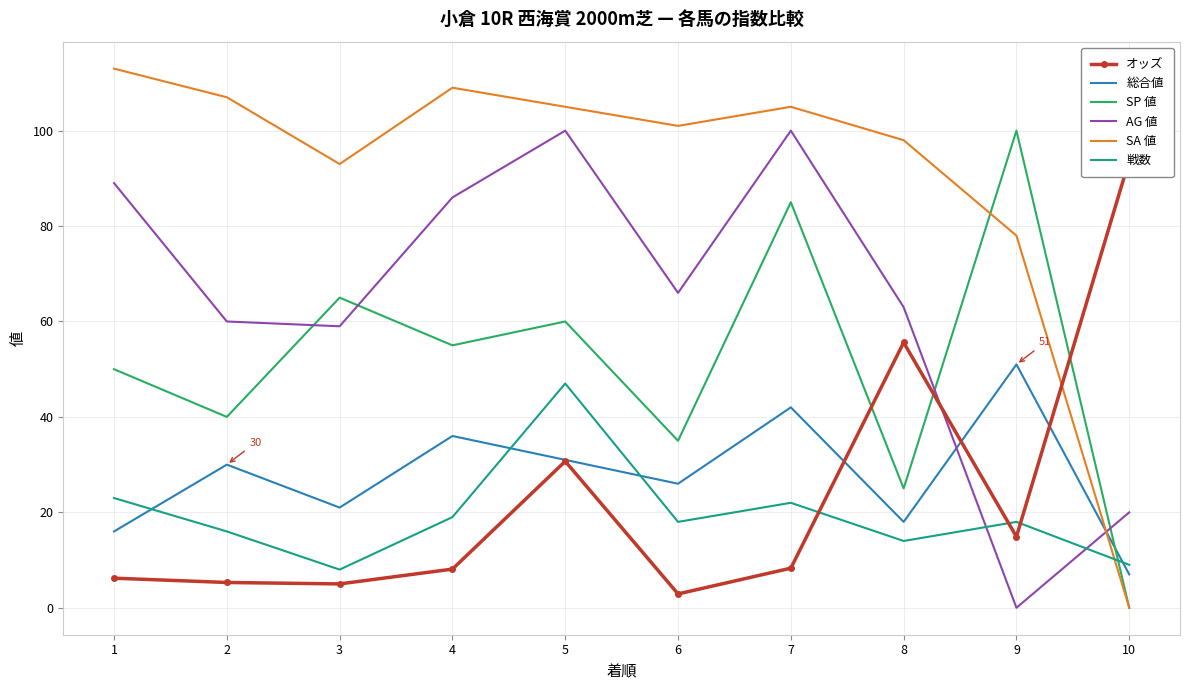

How many lines are shown in the chart?

6